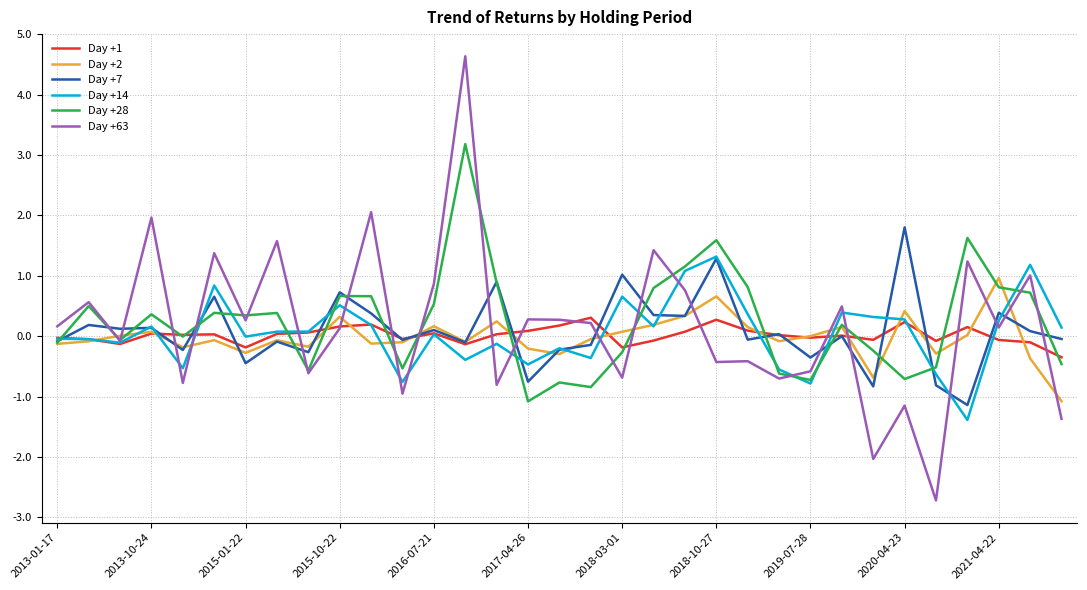

Does the chart have visible grid lines?

Yes